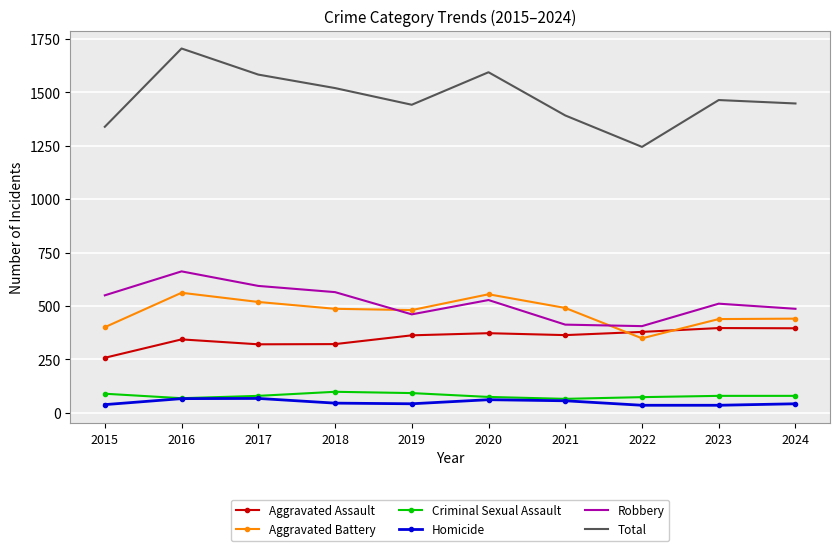

Which series has the widest spread of values?

Total